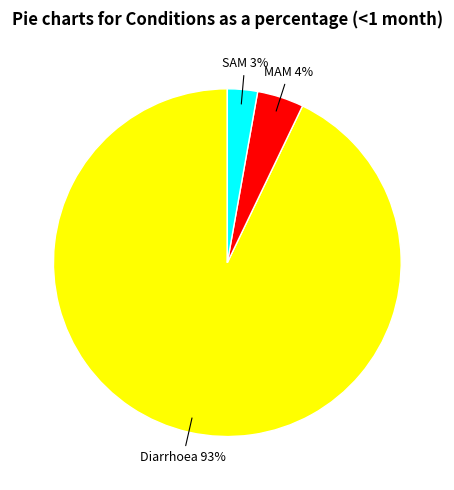

Is Diarrhoea the majority of the pie?

Yes